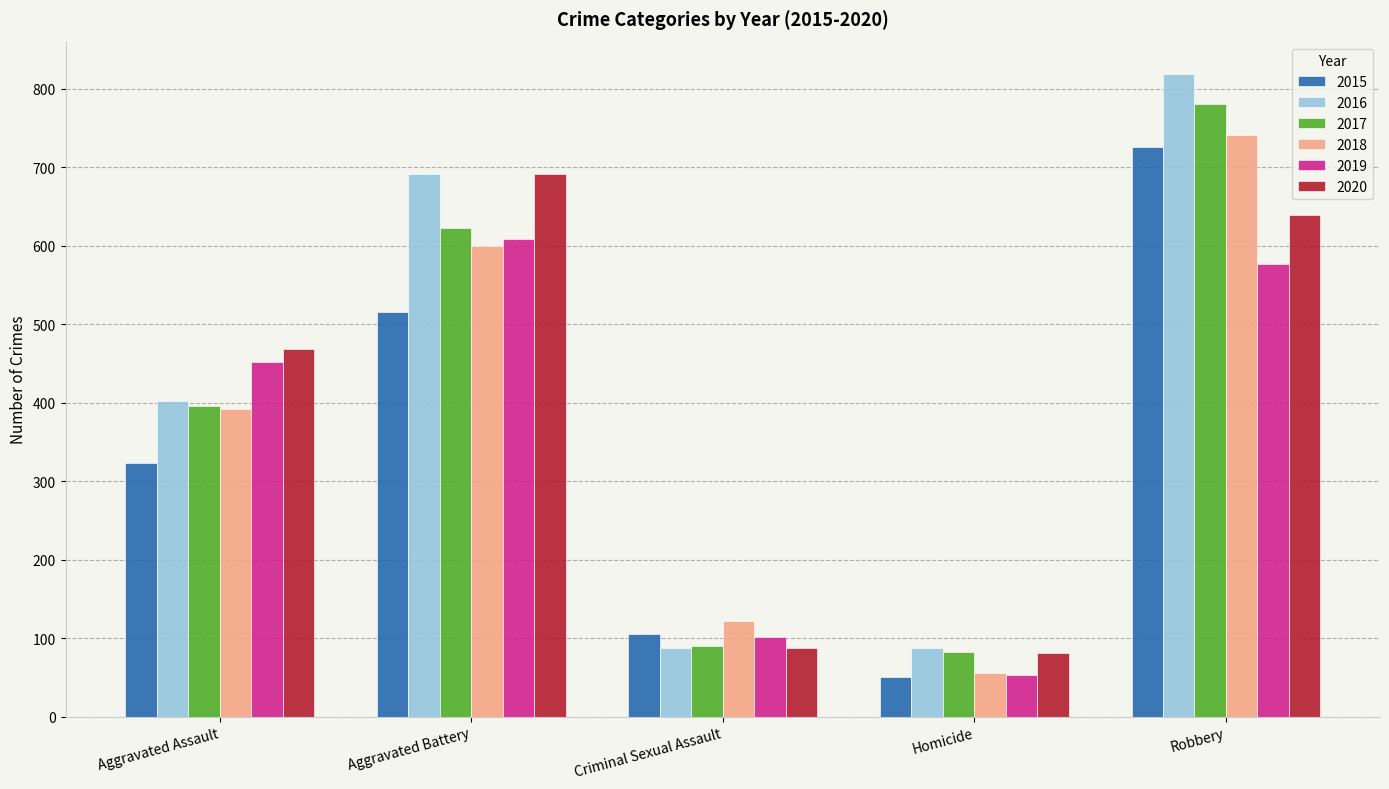

List the labels in order of 2015 value, largest first.

Robbery, Aggravated Battery, Aggravated Assault, Criminal Sexual Assault, Homicide